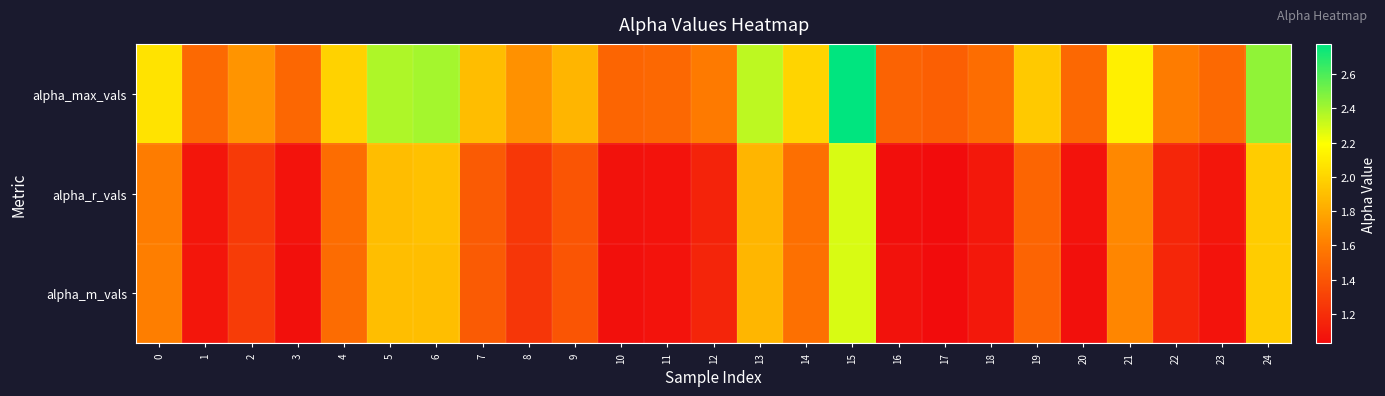

Reading left to right, list all the values displayed in this chart.

alpha_max_vals: 0=2.1	1=1.5	2=1.7	3=1.5	4=2.0	5=2.4	6=2.4	7=1.9	8=1.7	9=1.9	10=1.5	11=1.5	12=1.6	13=2.3	14=2.0	15=2.8	16=1.5	17=1.4	18=1.5	19=1.9	20=1.5	21=2.1	22=1.6	23=1.5	24=2.4
alpha_r_vals: 0=1.6	1=1.1	2=1.3	3=1.1	4=1.5	5=1.9	6=1.9	7=1.4	8=1.2	9=1.4	10=1.1	11=1.1	12=1.1	13=1.9	14=1.5	15=2.3	16=1.0	17=1.0	18=1.1	19=1.5	20=1.1	21=1.7	22=1.2	23=1.1	24=2.0
alpha_m_vals: 0=1.6	1=1.1	2=1.3	3=1.1	4=1.5	5=1.9	6=1.9	7=1.4	8=1.2	9=1.4	10=1.1	11=1.1	12=1.2	13=1.9	14=1.5	15=2.3	16=1.1	17=1.0	18=1.1	19=1.5	20=1.1	21=1.6	22=1.2	23=1.1	24=2.0